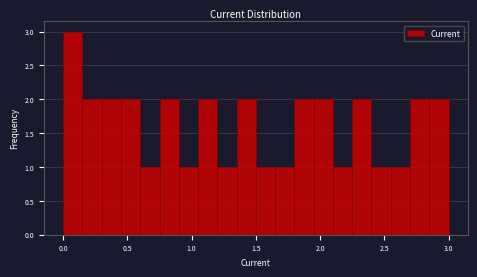

Read against the x-axis, roughly where is the centre of the tallest bar?

0.10